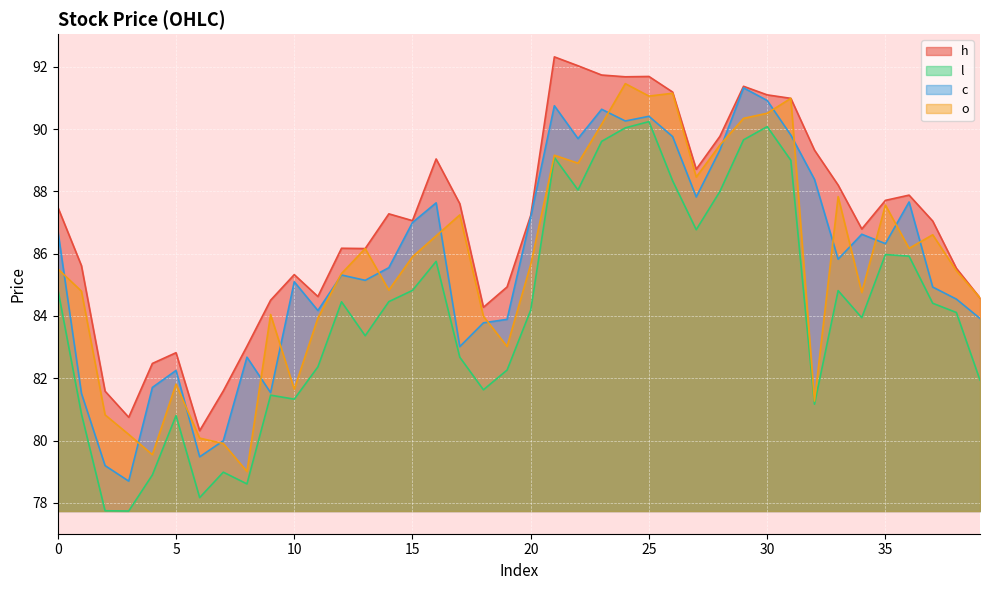

Which series has the widest spread of values?

c